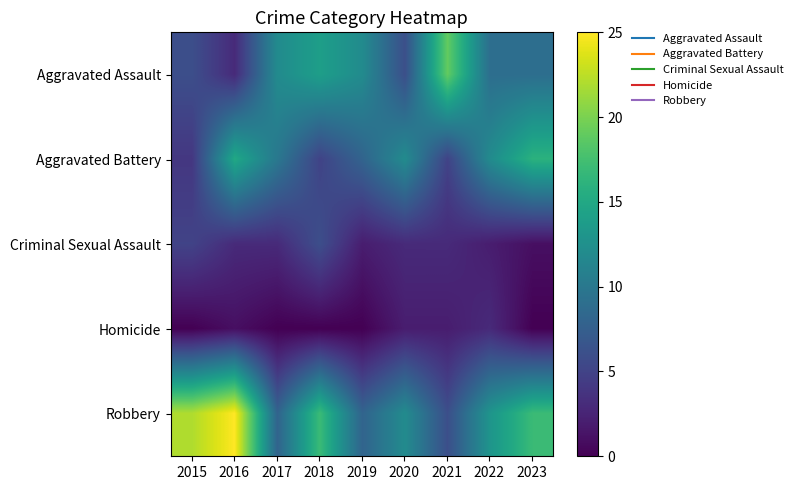

How many categories are shown in the chart?

9